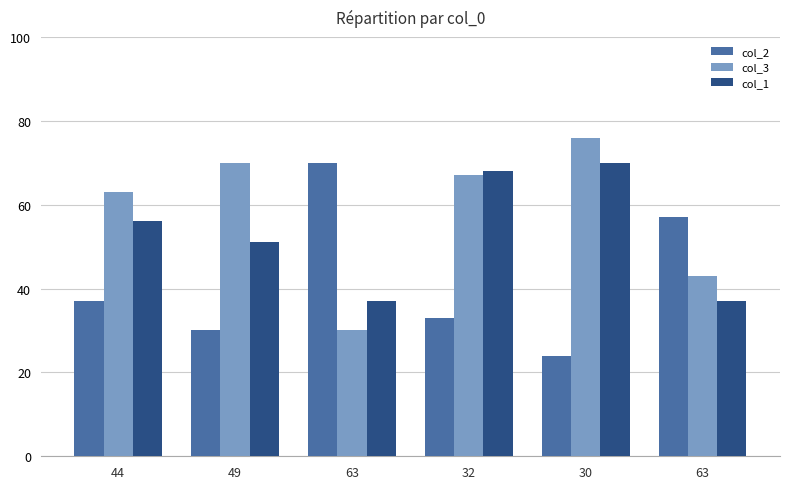

What are all the series names shown in the legend?

col_2, col_3, col_1